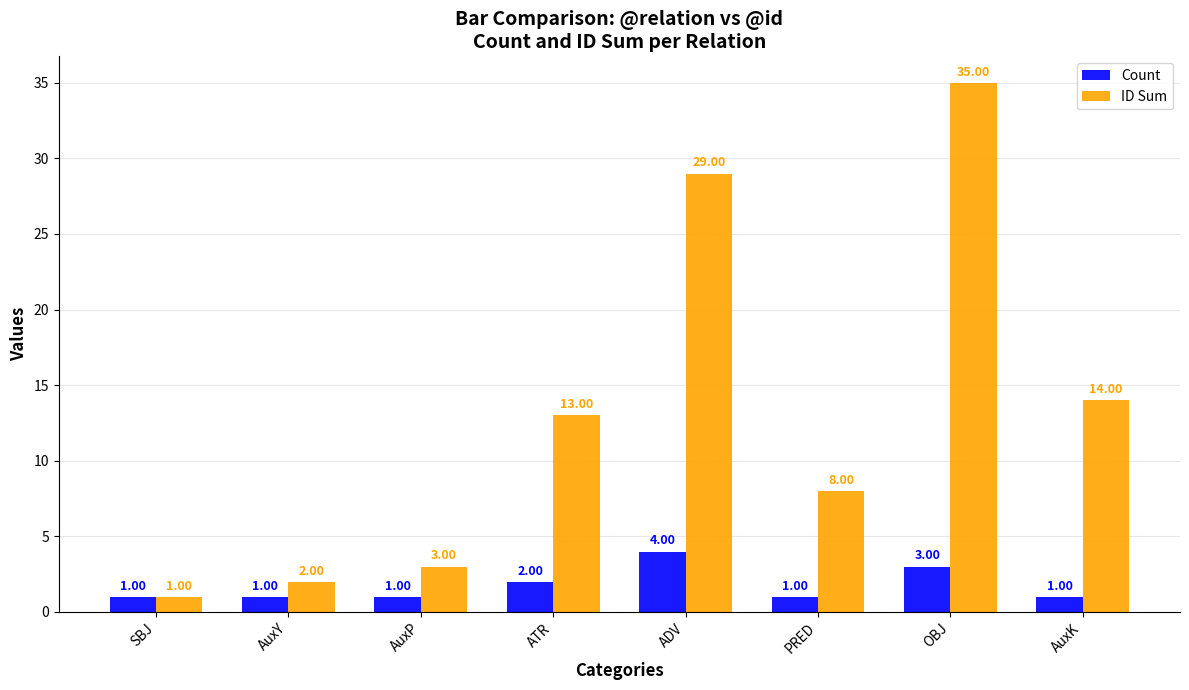

What is the greatest value displayed?

35